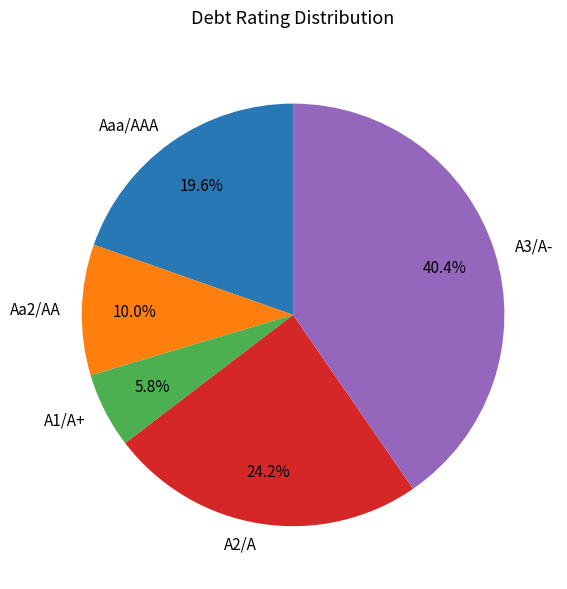

To the nearest percent, what is the combined percentage of Aa2/AA and A2/A?

34%